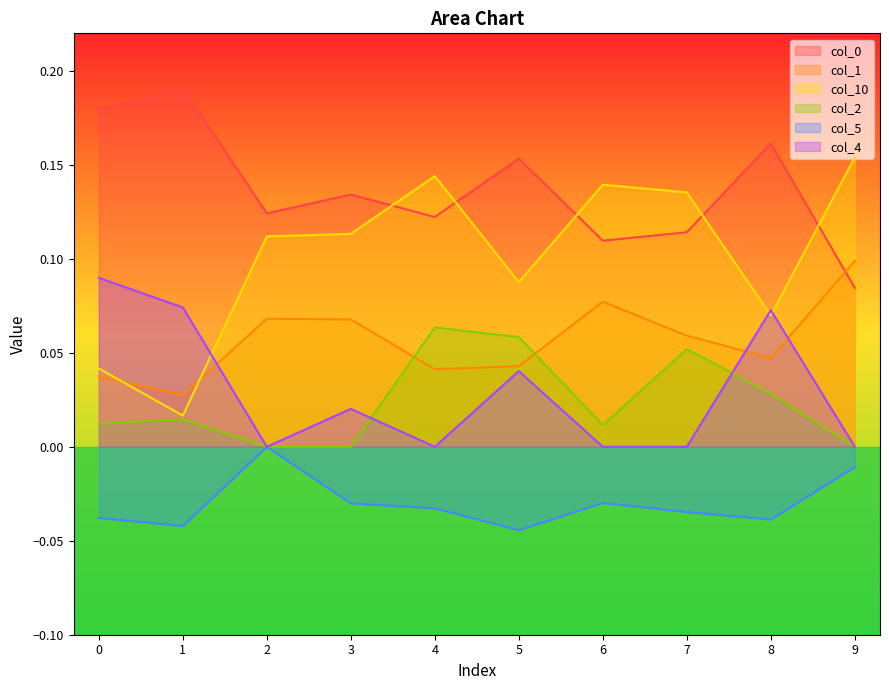

How many categories are shown in the chart?

10